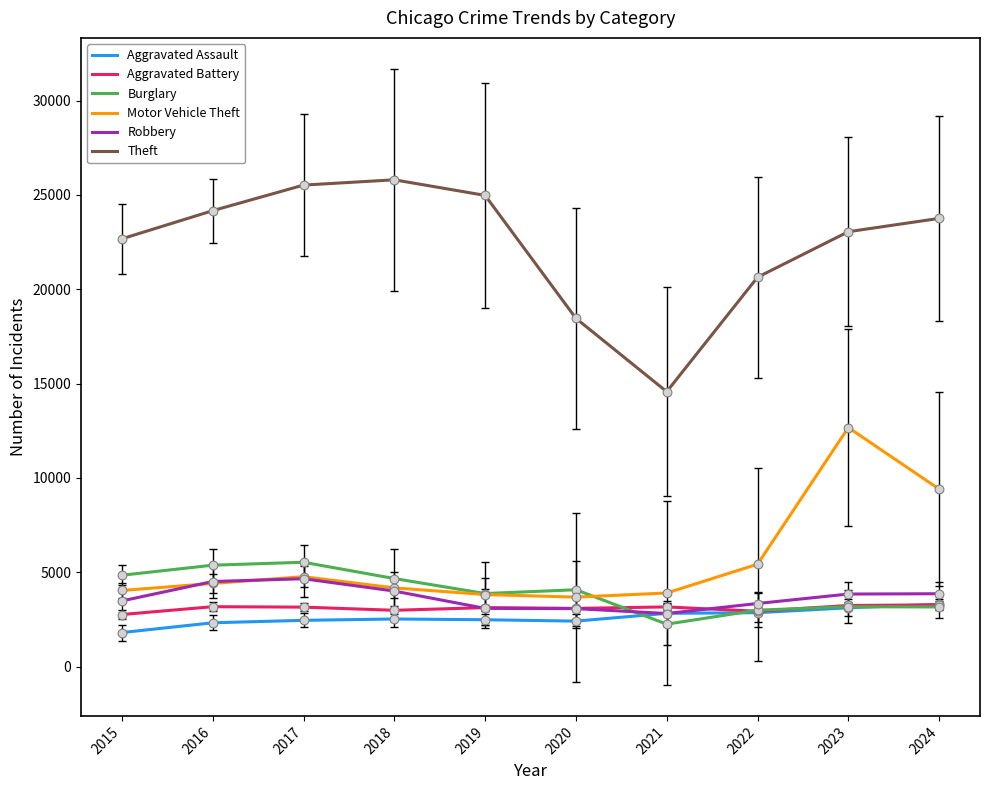

At how many categories does at least one series exceed 18173?

9